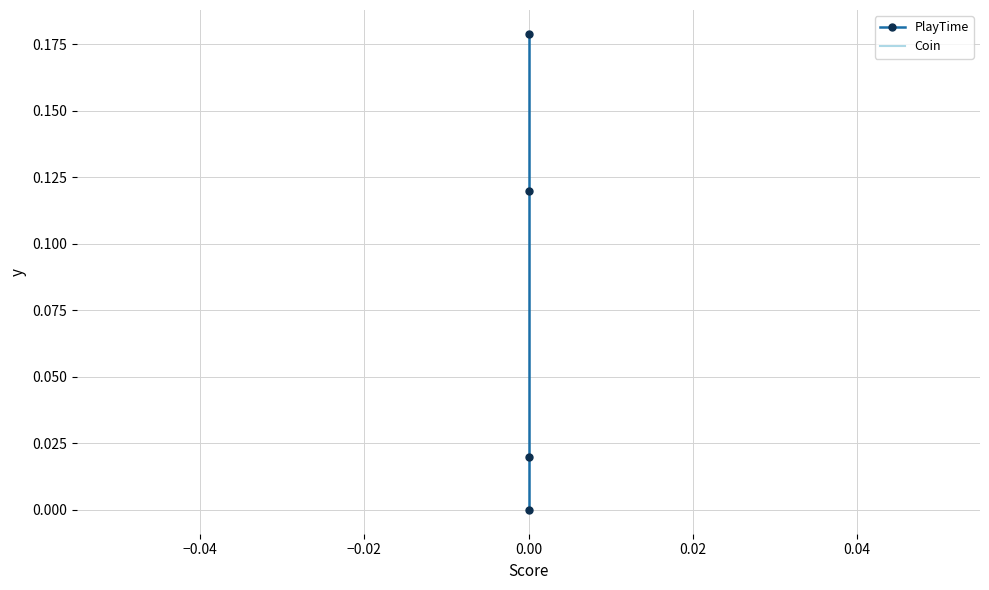

True or false: PlayTime and Coin cross at least once.

False